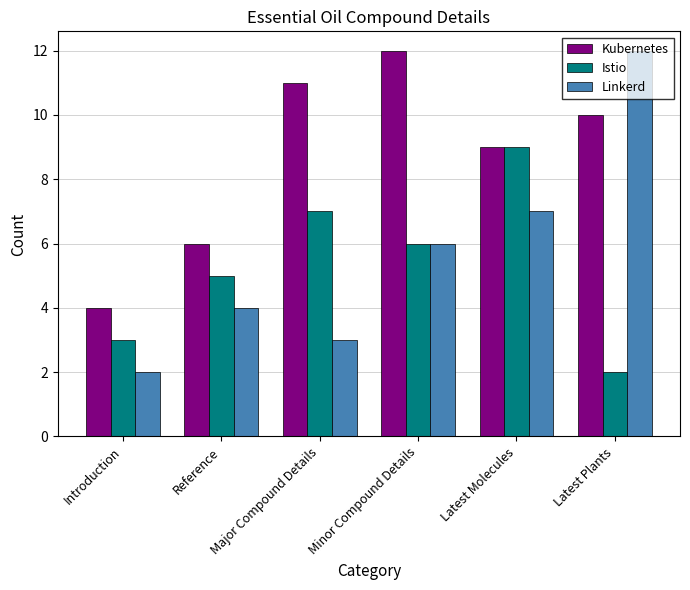

Does the chart contain any negative values?

No